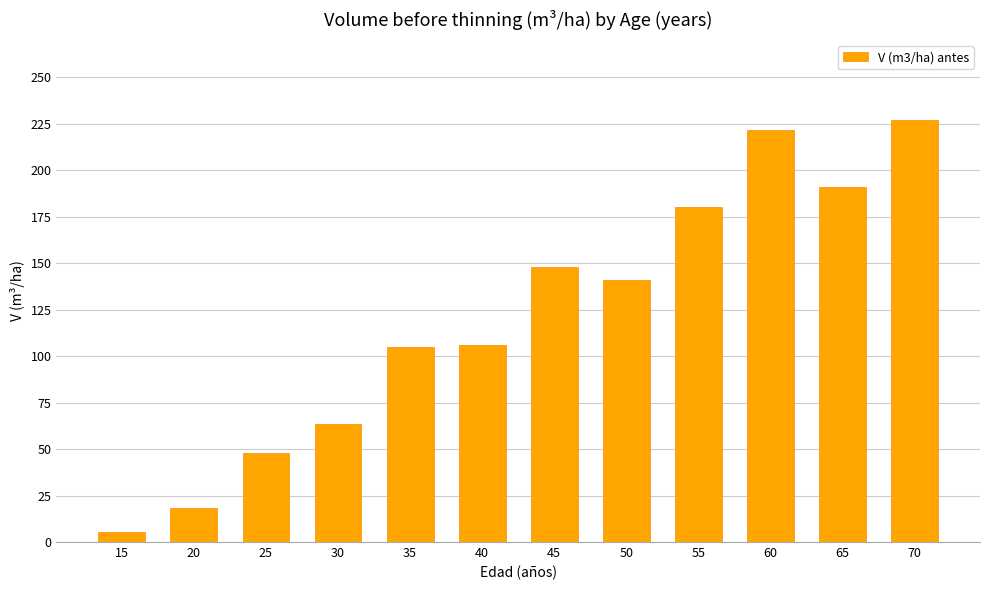

The value at 70 is 325.9. True or false?

False